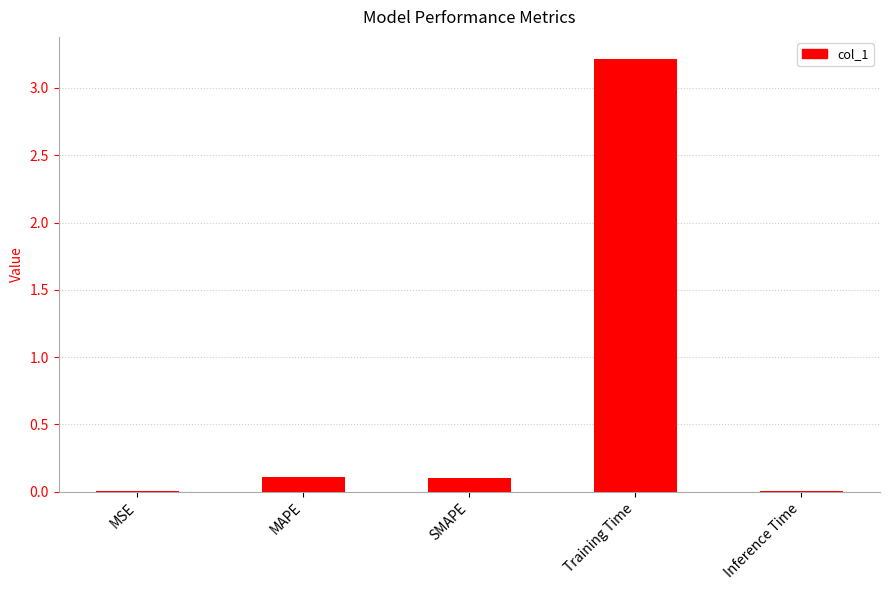

What is the maximum value shown in the chart?

3.2